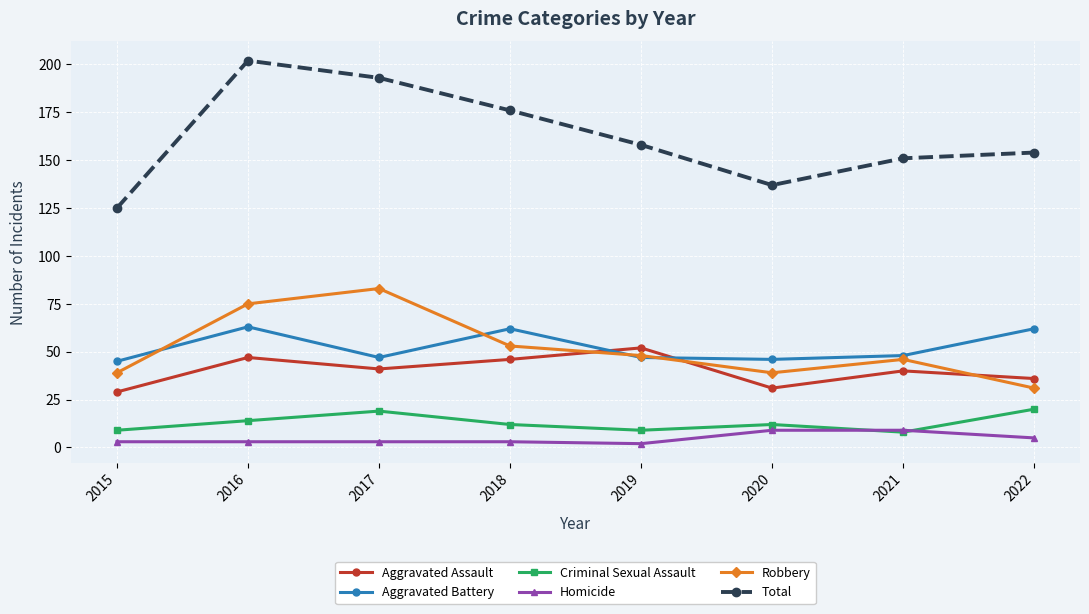

Reading left to right, transcribe all the data shown in this chart.

Aggravated Assault: 29	47	41	46	52	31	40	36
Aggravated Battery: 45	63	47	62	47	46	48	62
Criminal Sexual Assault: 9	14	19	12	9	12	8	20
Homicide: 3	3	3	3	2	9	9	5
Robbery: 39	75	83	53	48	39	46	31
Total: 125	202	193	176	158	137	151	154